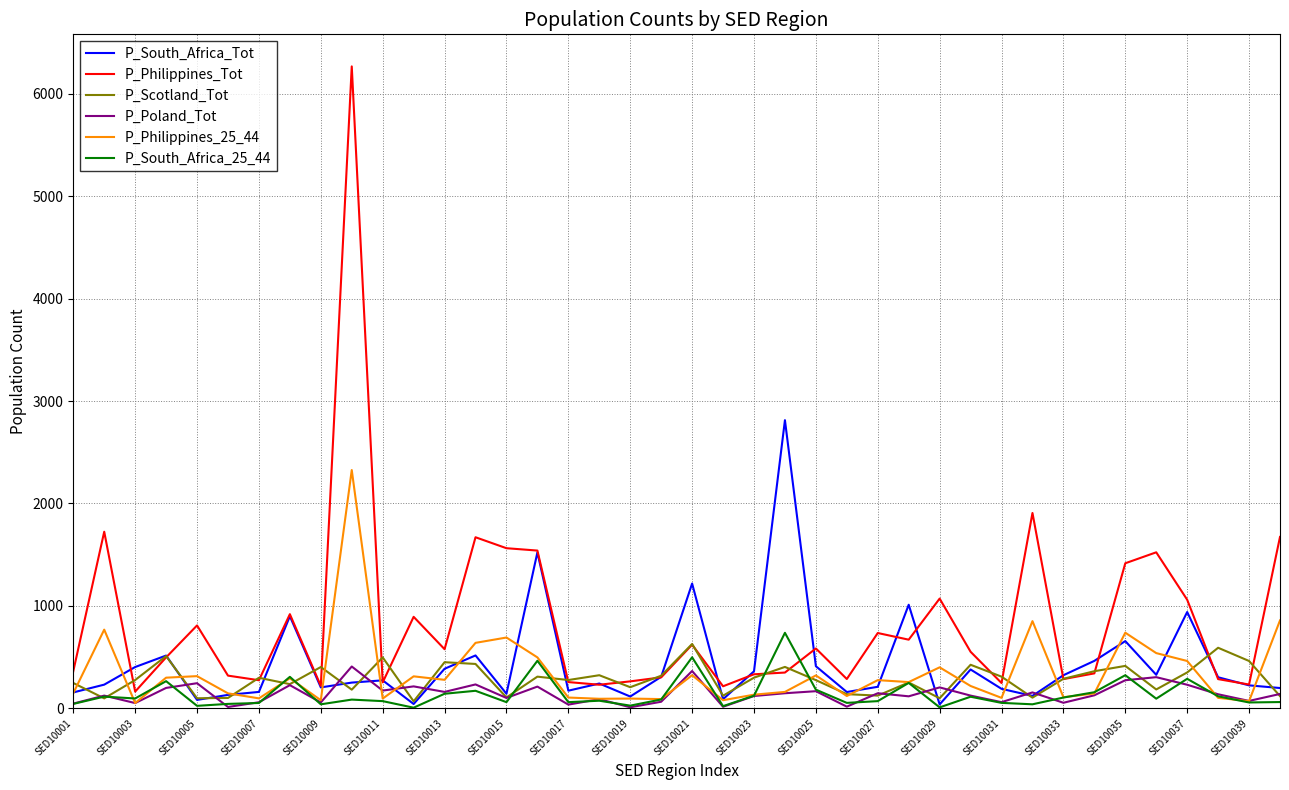

Which series has the largest range (max minus min)?

P_Philippines_Tot